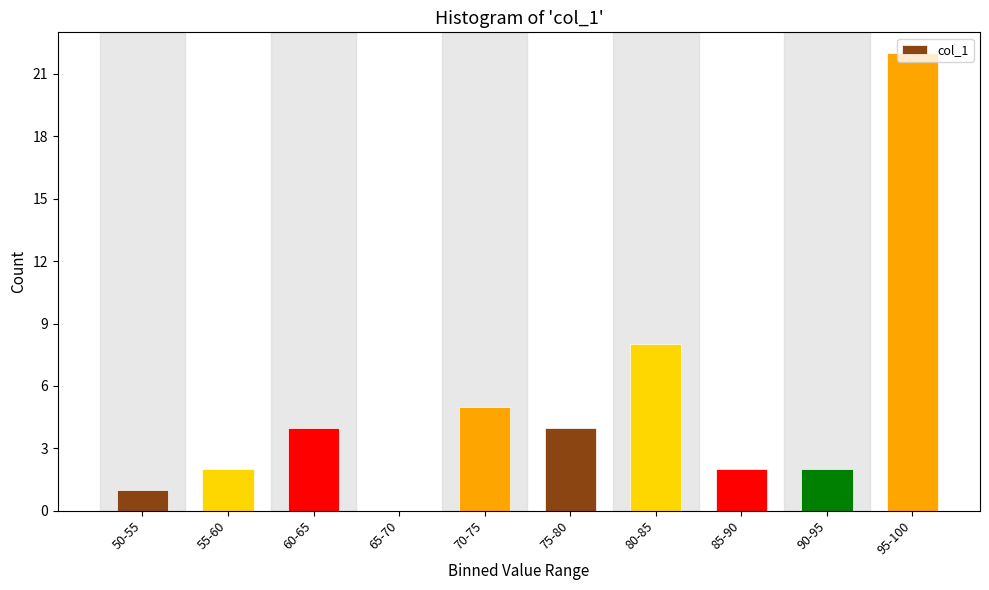

What is the sum of all values?

50